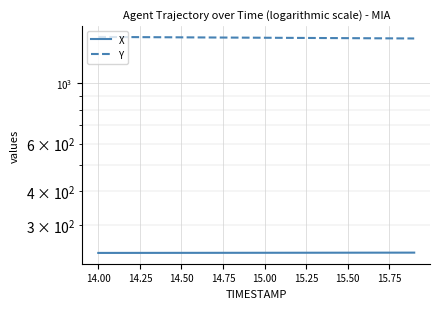

Count the number of data series in this chart.

2